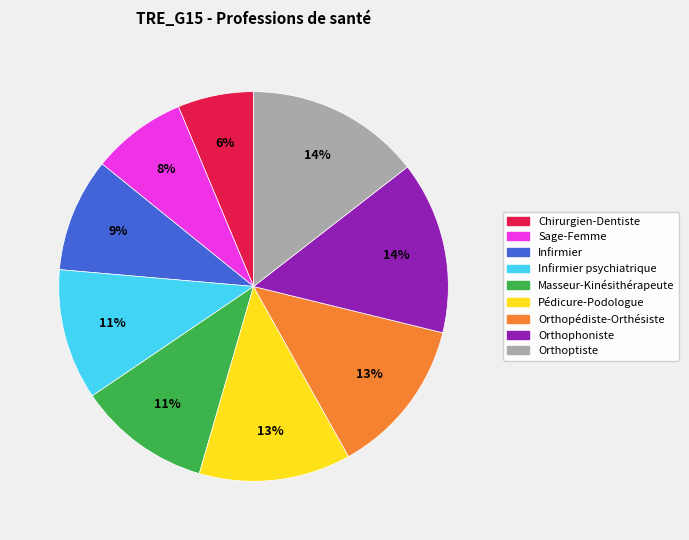

To the nearest percent, what is the difference between the largest and smallest slice percentages?

8%